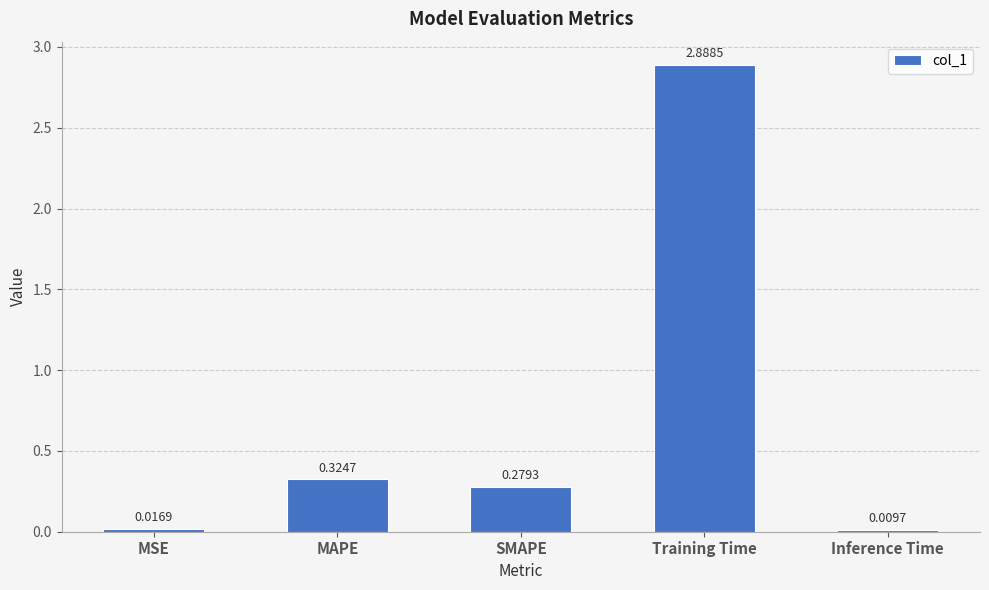

What is the difference between the maximum and minimum values?

2.9